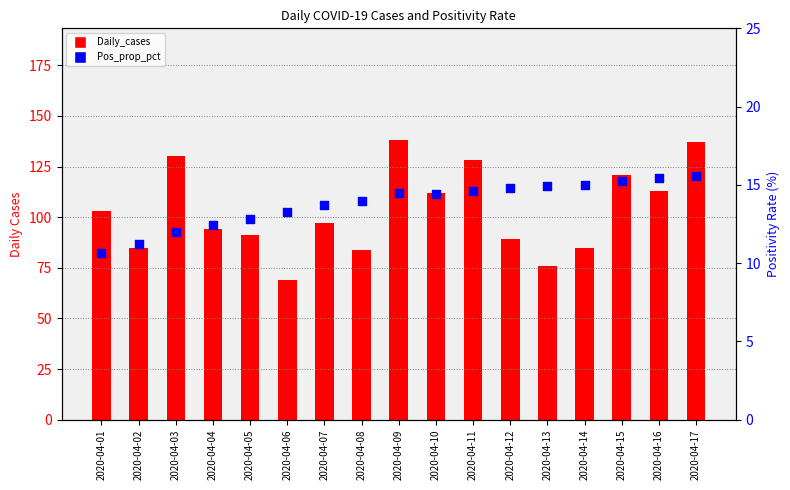

At how many categories does at least one series exceed 58?

17